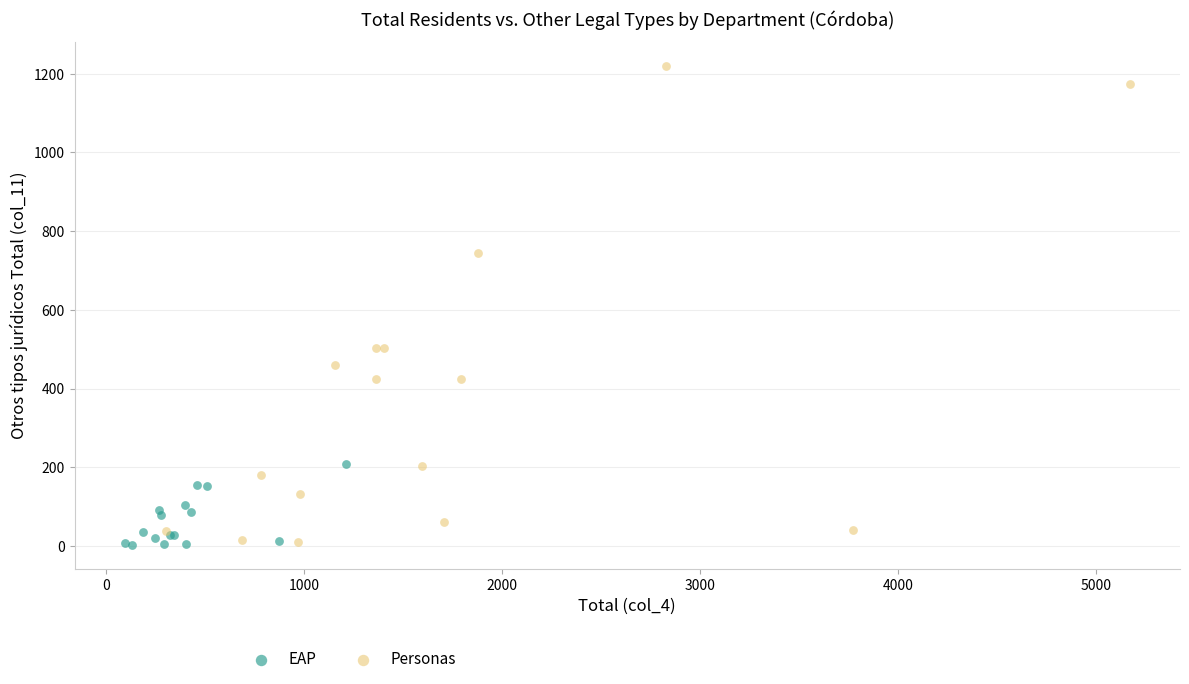

Which series has the widest spread of Y values?

Personas